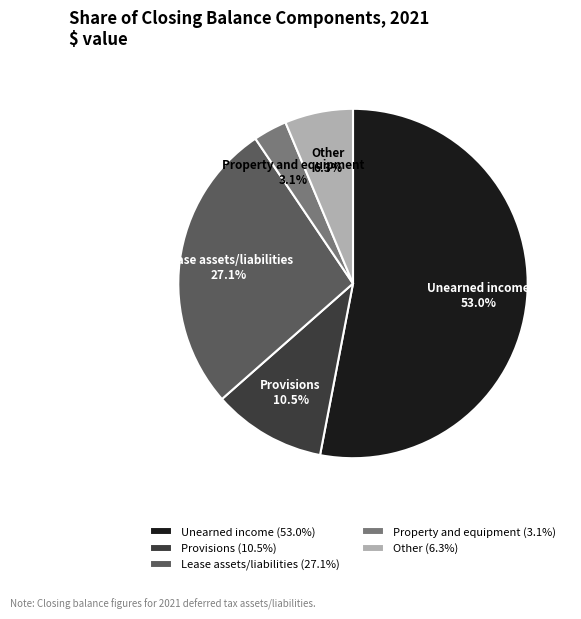

To the nearest percent, what percentage of the pie is Property and equipment?

3%